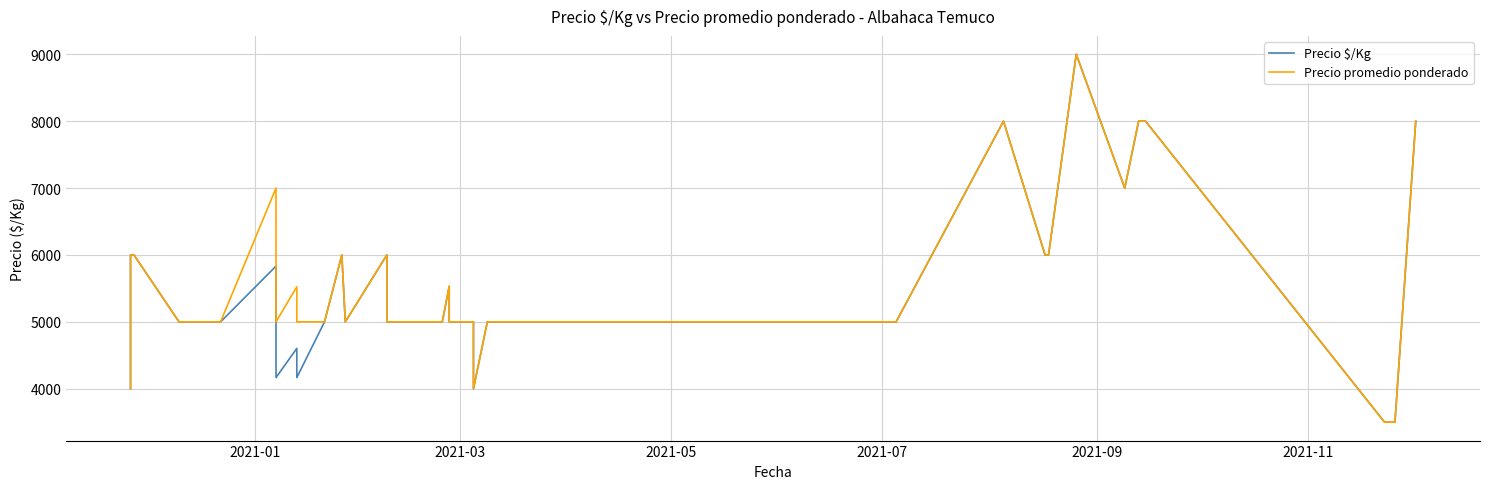

Which series changed the most between 2021-05 and 2021-07?

Precio $/Kg